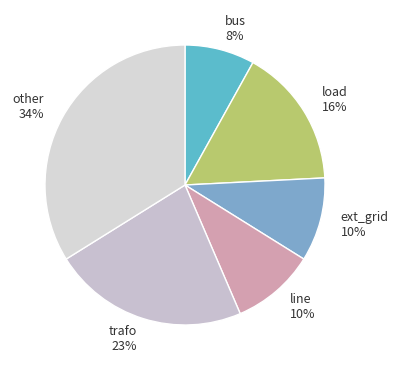

What is the smallest slice in the pie chart?

bus